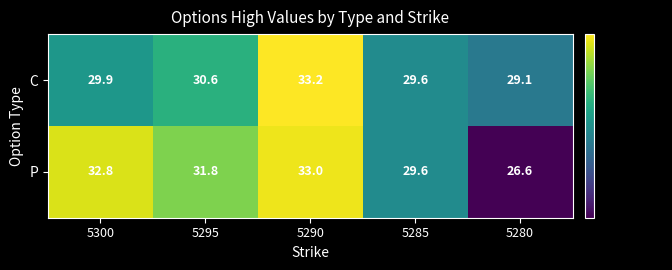

At which category is the sum across all series the highest?

5290